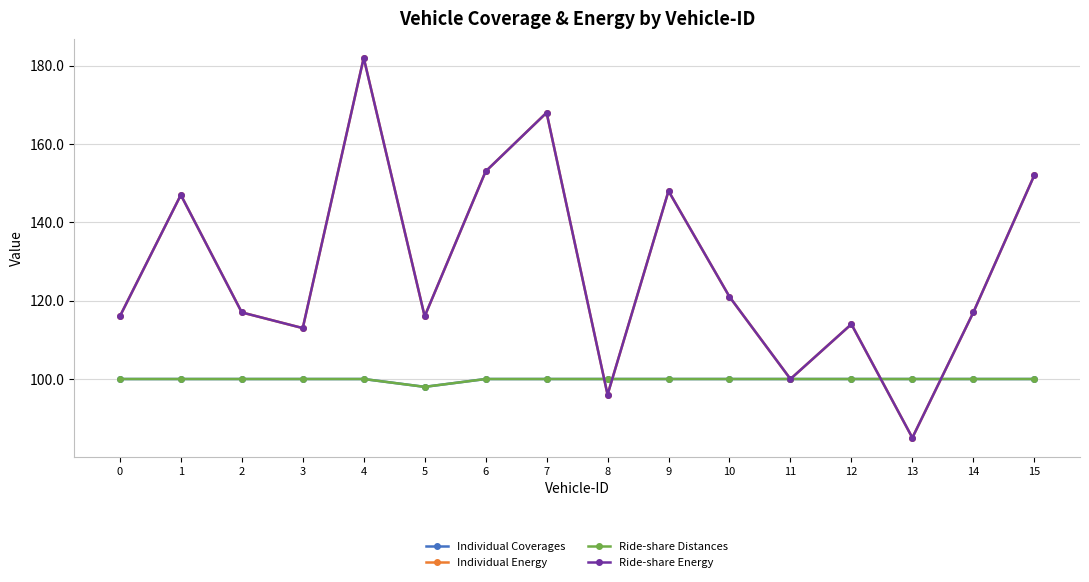

Does the chart have visible grid lines?

Yes